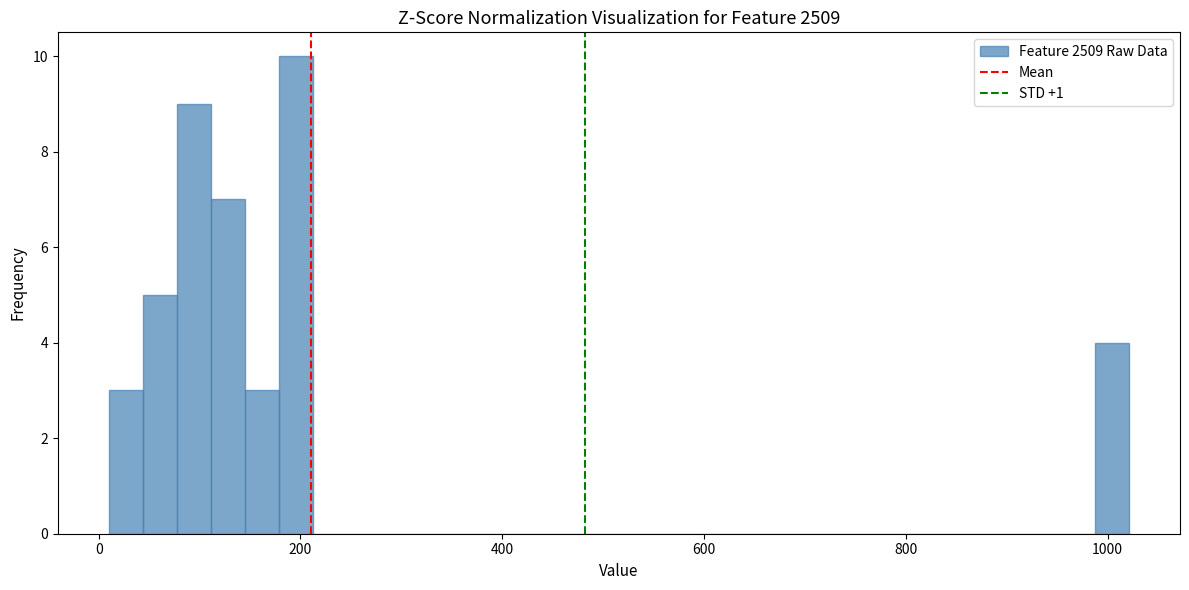

Read against the x-axis, roughly where is the centre of the tallest bar?

200